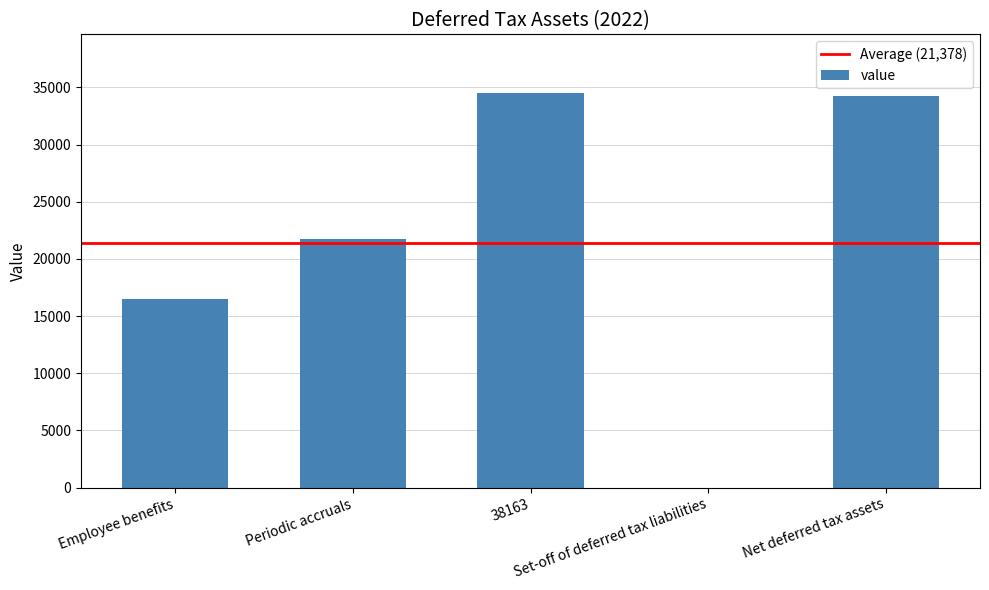

What value does the data have at Periodic accruals?

21705